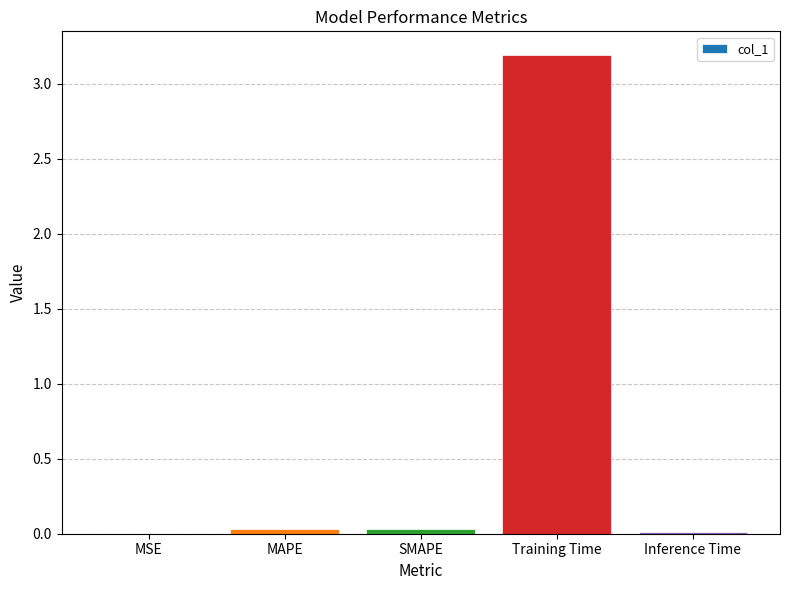

What is the maximum value shown in the chart?

3.2